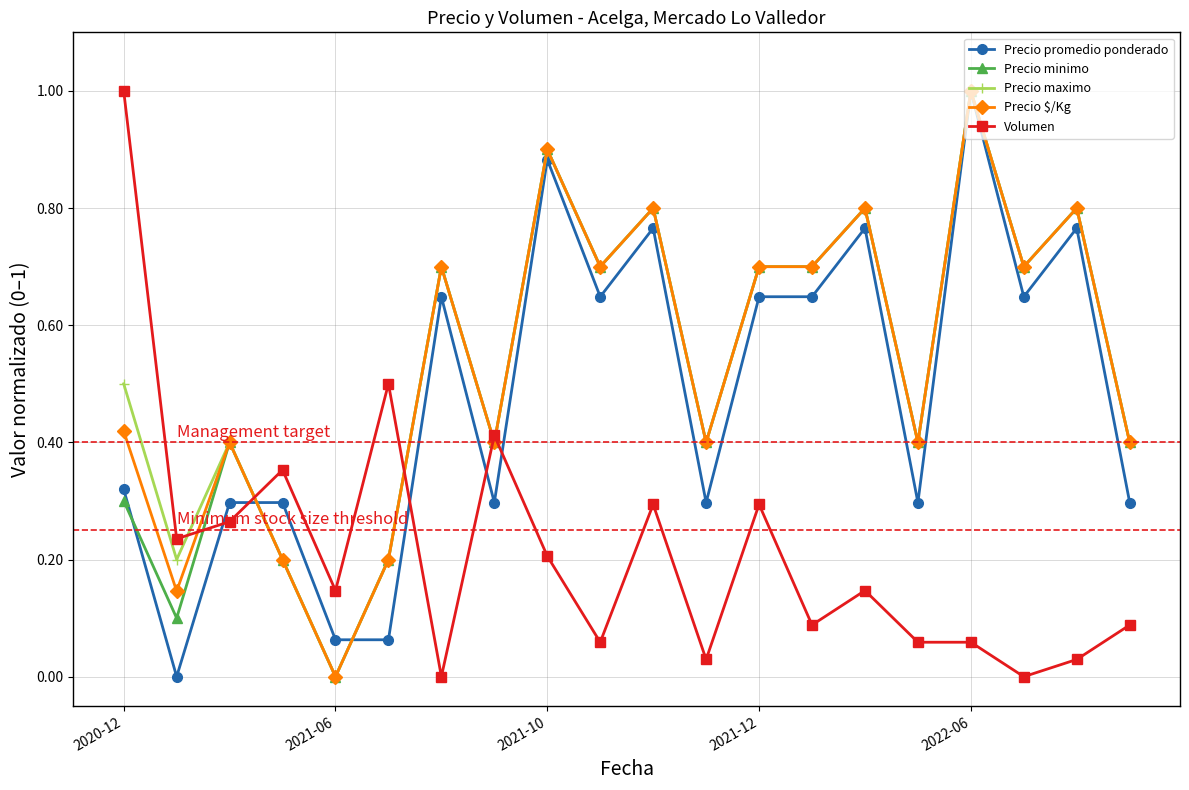

At how many categories does at least one series exceed 0?

20